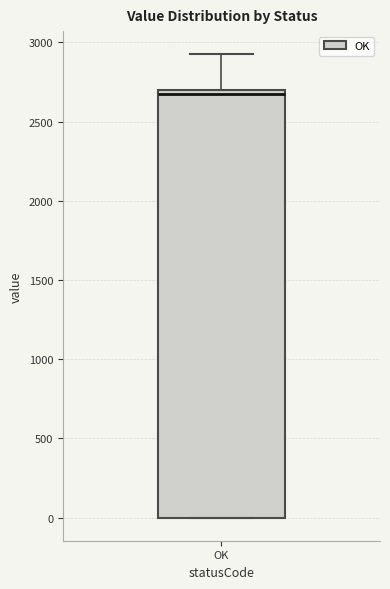

Read this box plot against the y-axis: the position of the median line, the range covered by the box, and the ends of both whiskers. The values are not printed on the chart, so give them approximately, as read against the axis.

median 2650, box 0 to 2700, whiskers 0 to 2950